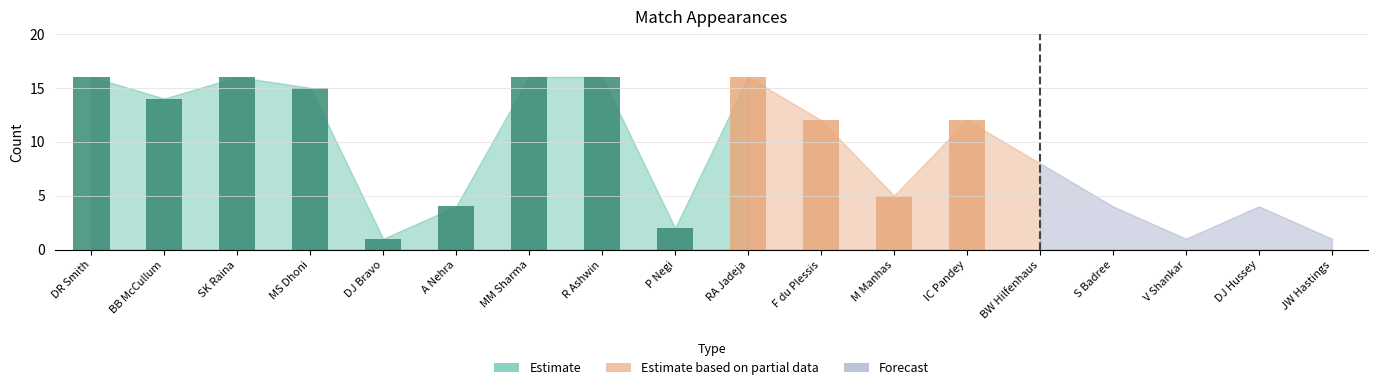

Reading left to right, what are all the values shown in this chart?

16	14	16	15	1	4	16	16	2	16	12	5	12	8	4	1	4	1